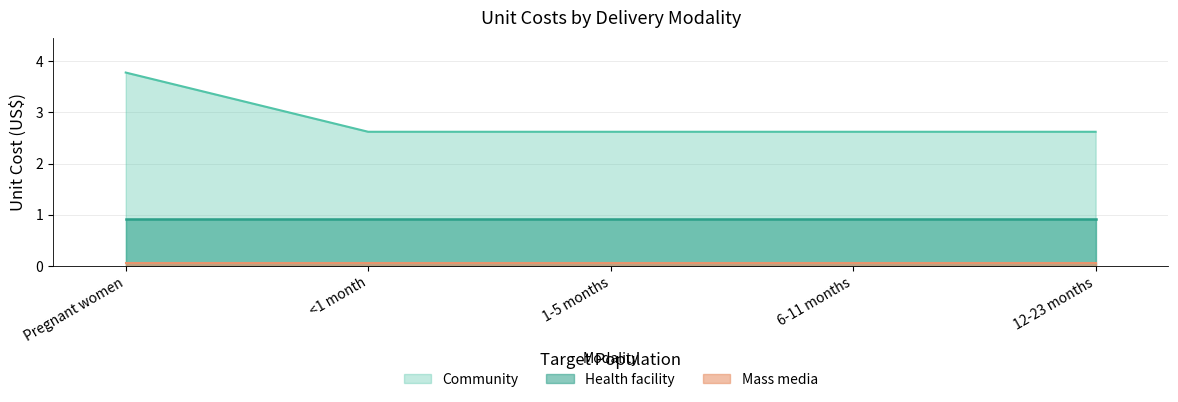

What position from the left is 6-11 months?

4